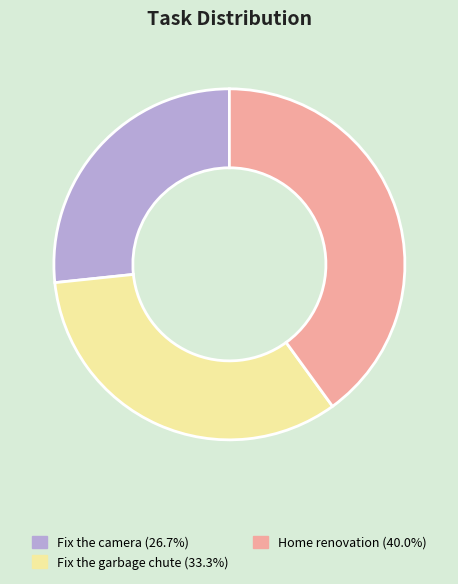

What is the ratio of the value at Home renovation (40.0%) to the value at Fix the camera (26.7%)?

1.5